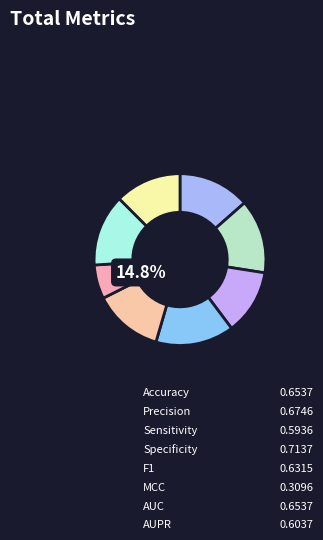

Count the number of slices in the pie.

8